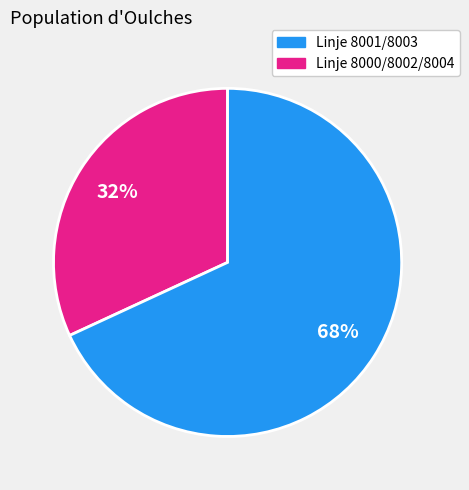

Is there a majority slice in this chart?

Yes